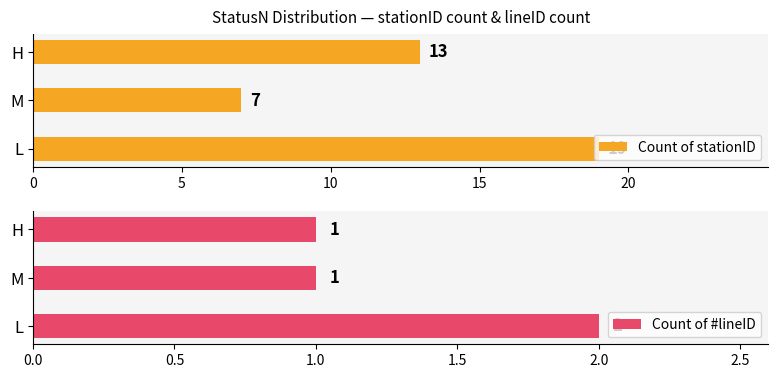

What is the value of the Count of stationID bar at the 2nd from the left?

7